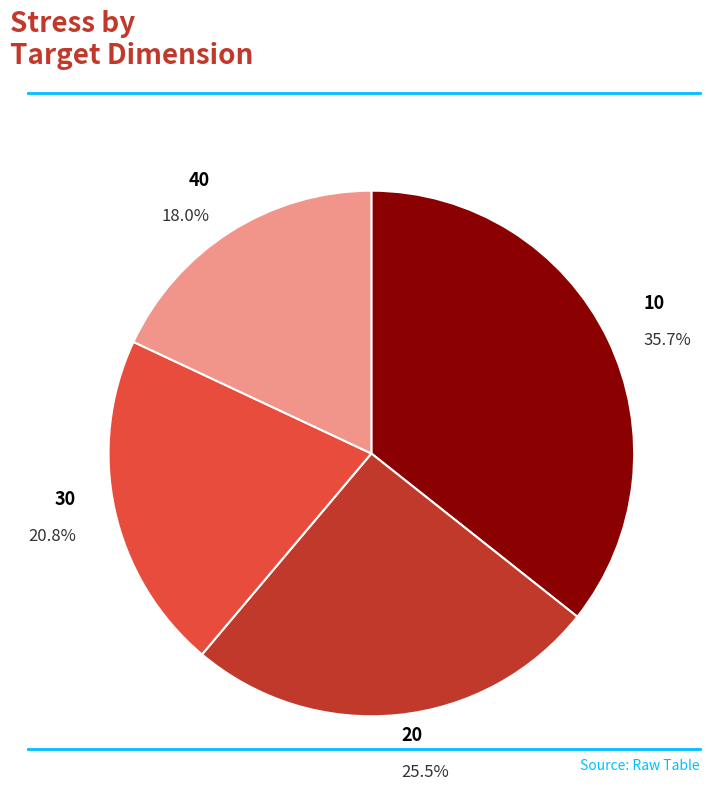

What is the largest slice in the pie chart?

10